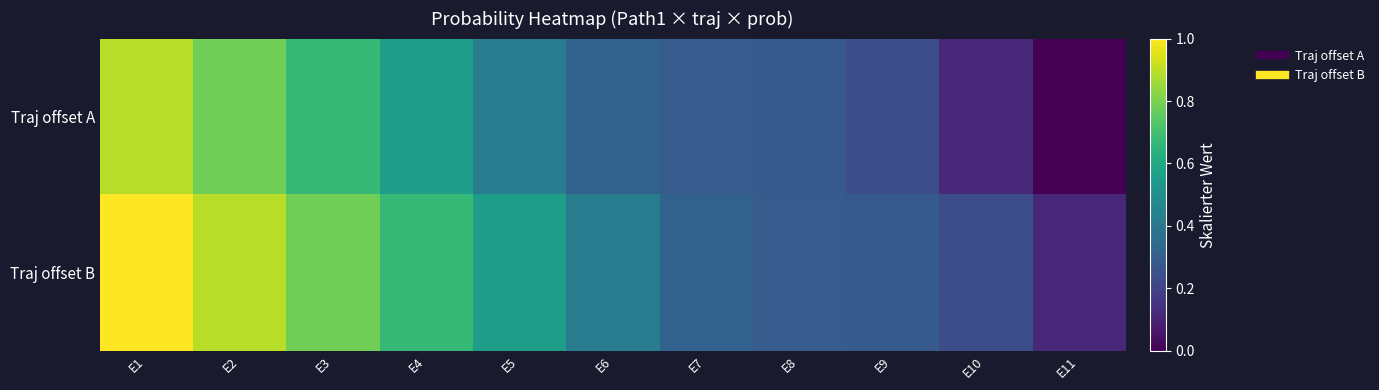

List the series in order of their peak value, lowest first.

Traj offset A, Traj offset B